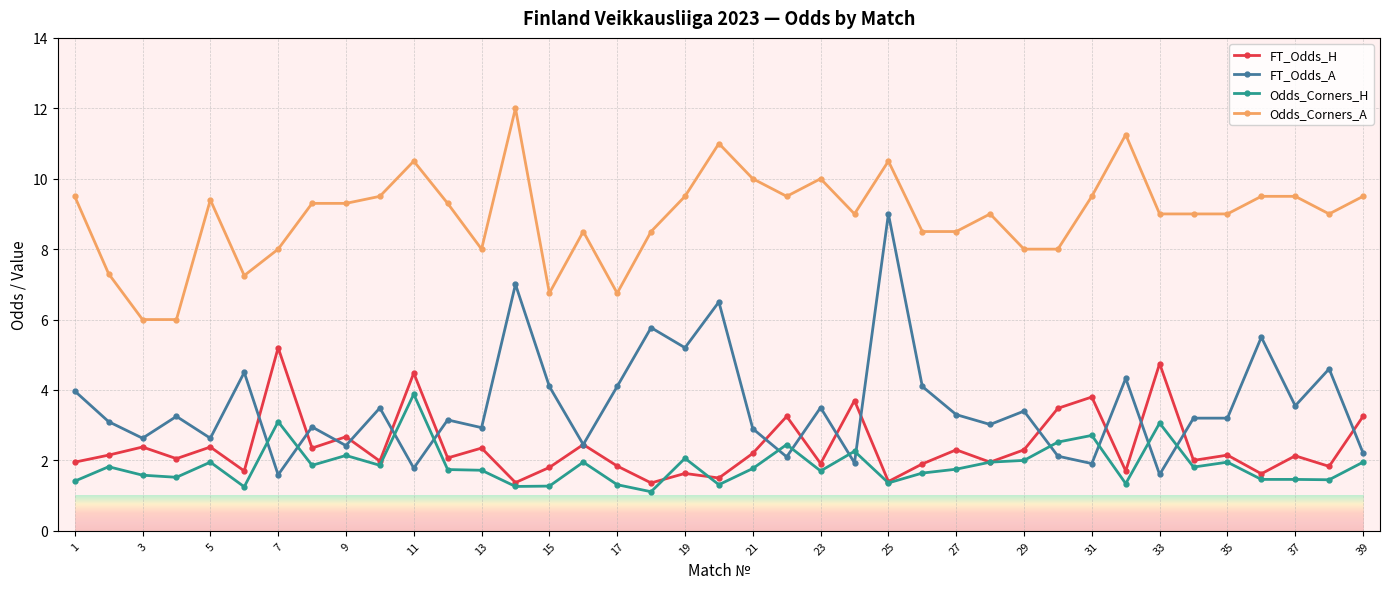

How many data points does each series have?

39